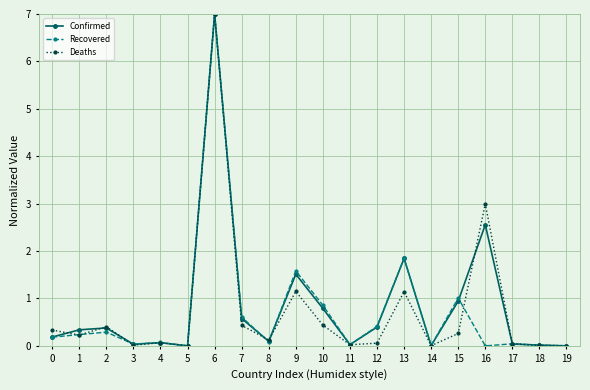

How many distinct data groups are displayed?

3